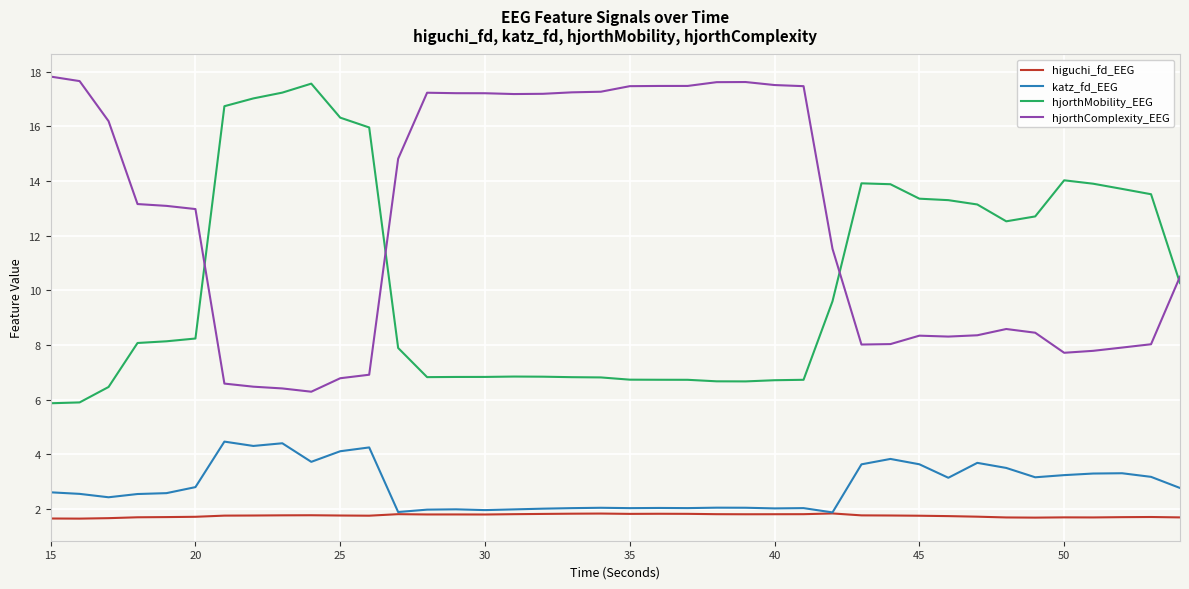

How many lines are shown in the chart?

4